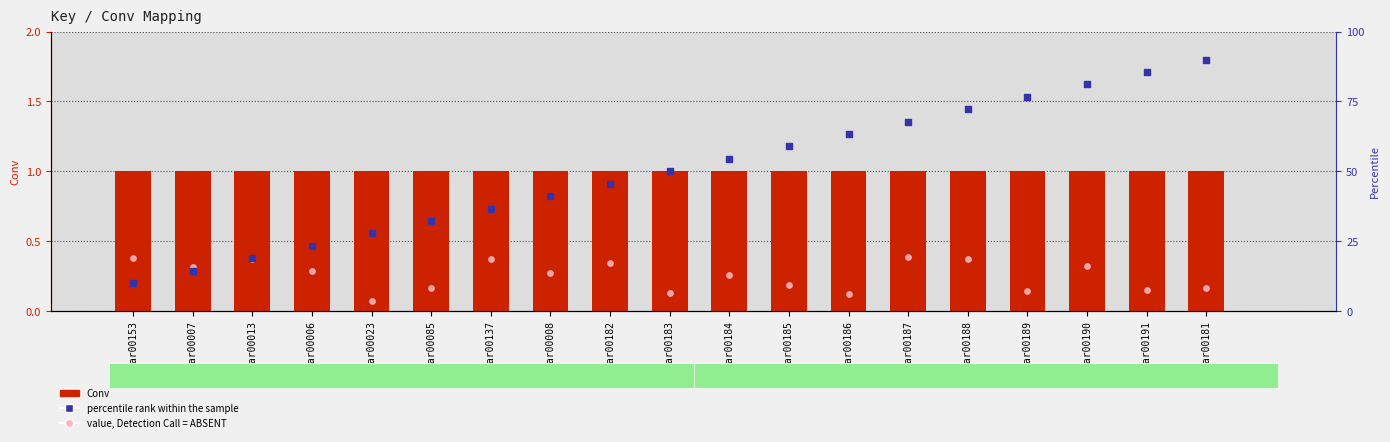

What are all the series names shown in the legend?

Conv, value, Detection Call = ABSENT, percentile rank within the sample